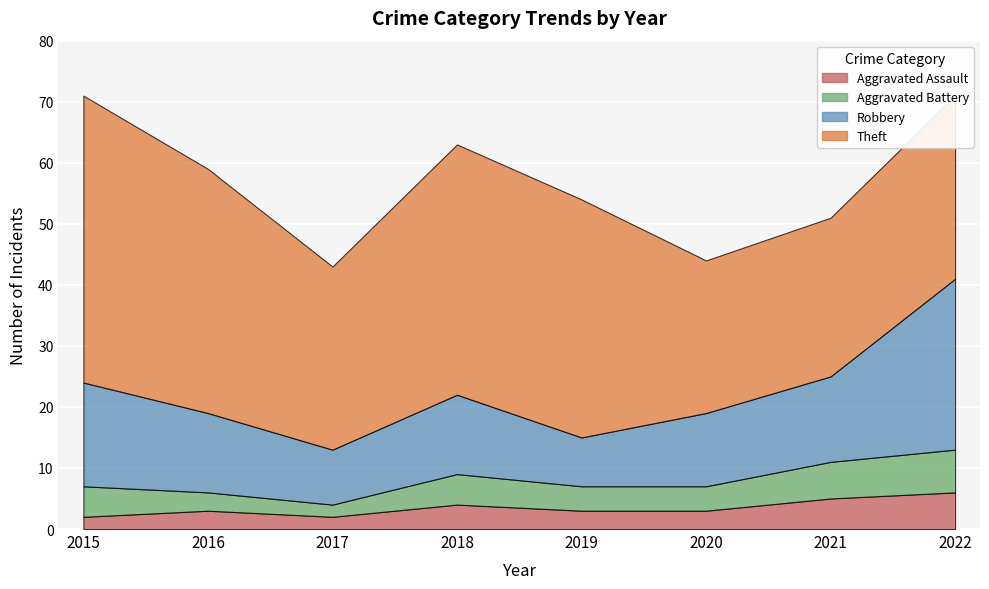

How many data points in Theft are above 39?

3